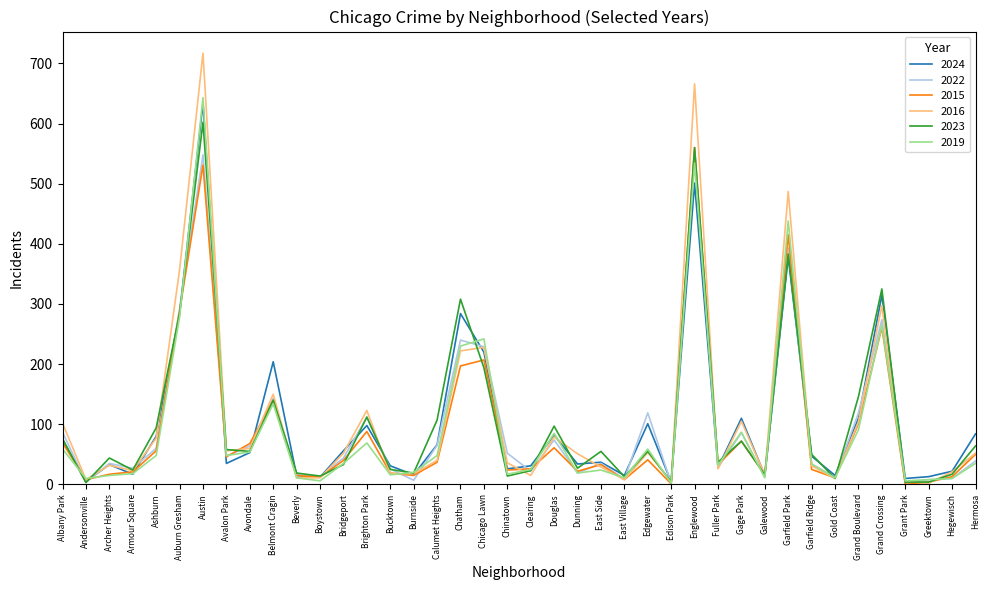

At which label does 2016 reach its peak?

Austin